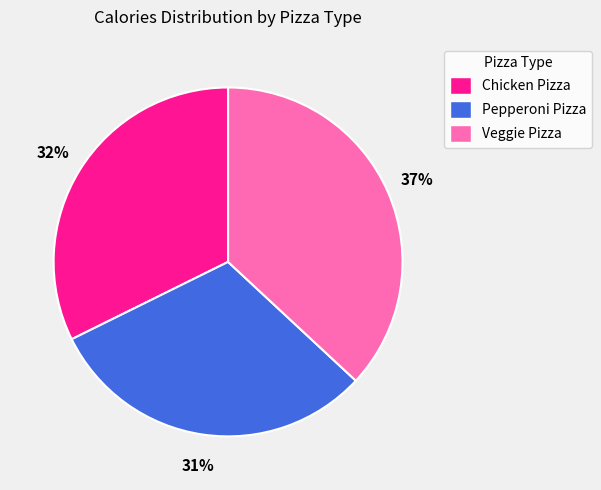

Which category has the smallest portion of the pie?

Pepperoni Pizza